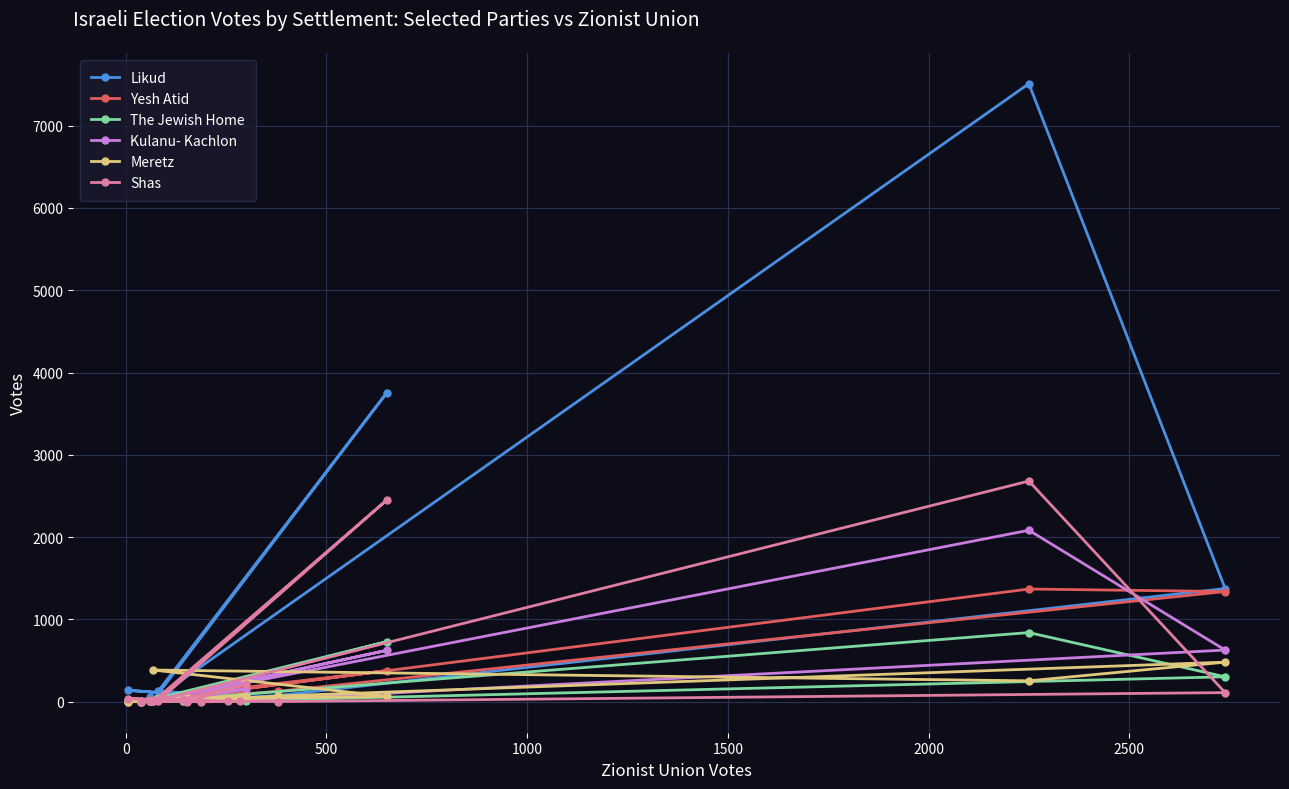

How many lines are shown in the chart?

6